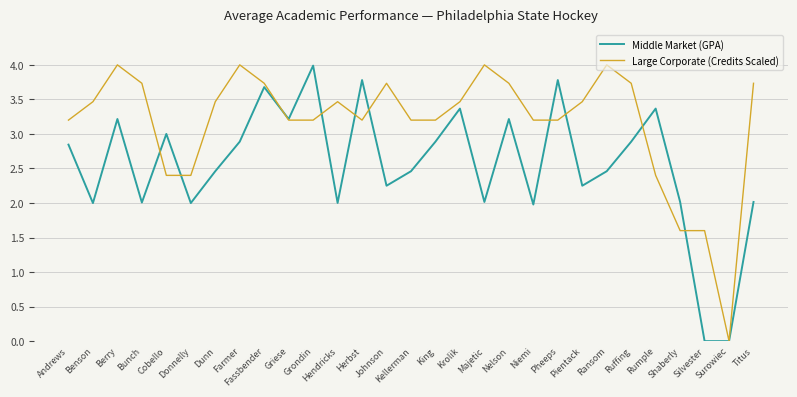

True or false: Large Corporate (Credits Scaled) and Middle Market (GPA) intersect in this chart.

True